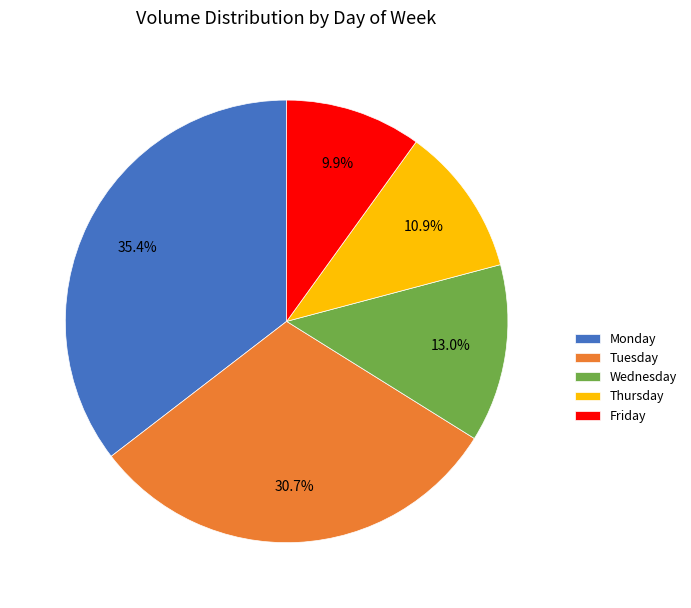

Do Monday and Tuesday together represent more than half of the pie?

Yes